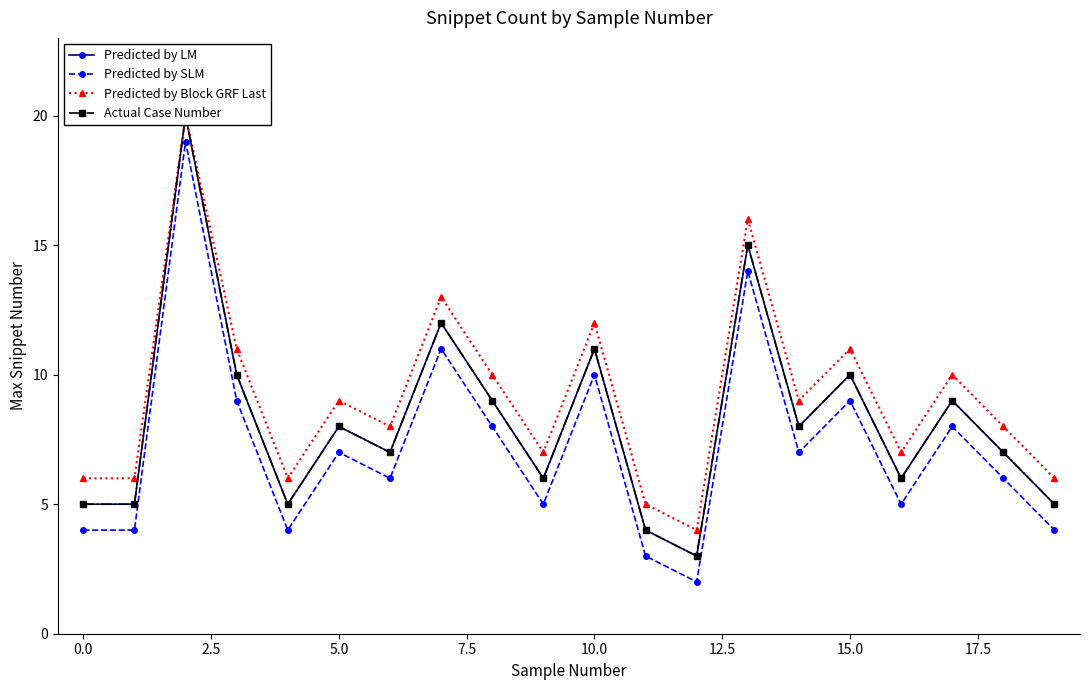

How many interior local peaks does the Predicted by SLM series have?

7